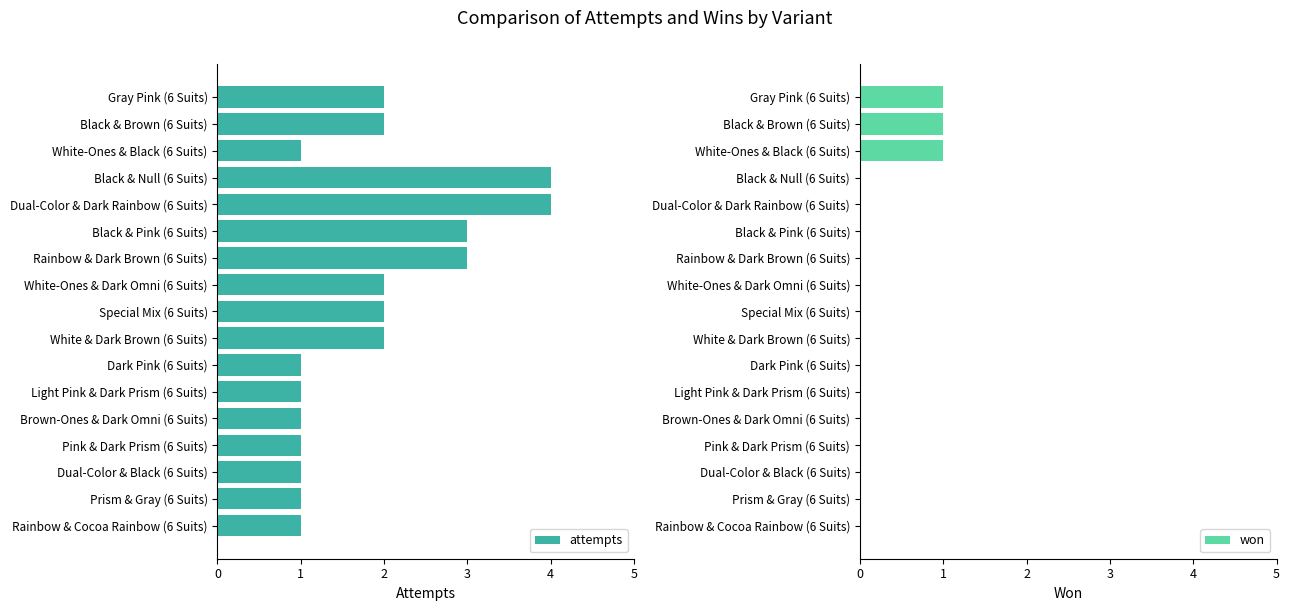

The value of attempts at Black & Brown (6 Suits) is 3. True or false?

False